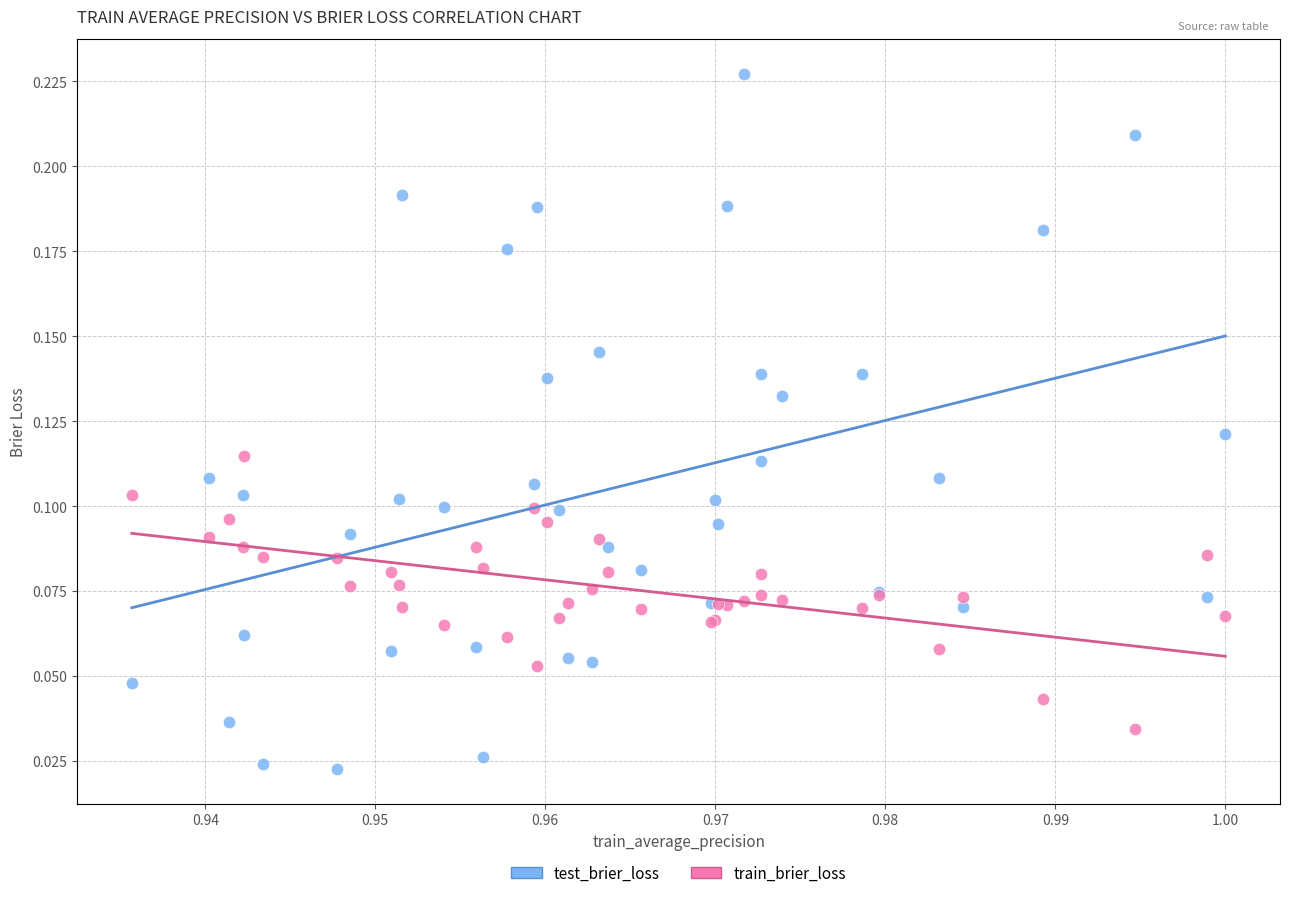

Which series reaches the maximum Y coordinate?

test_brier_loss